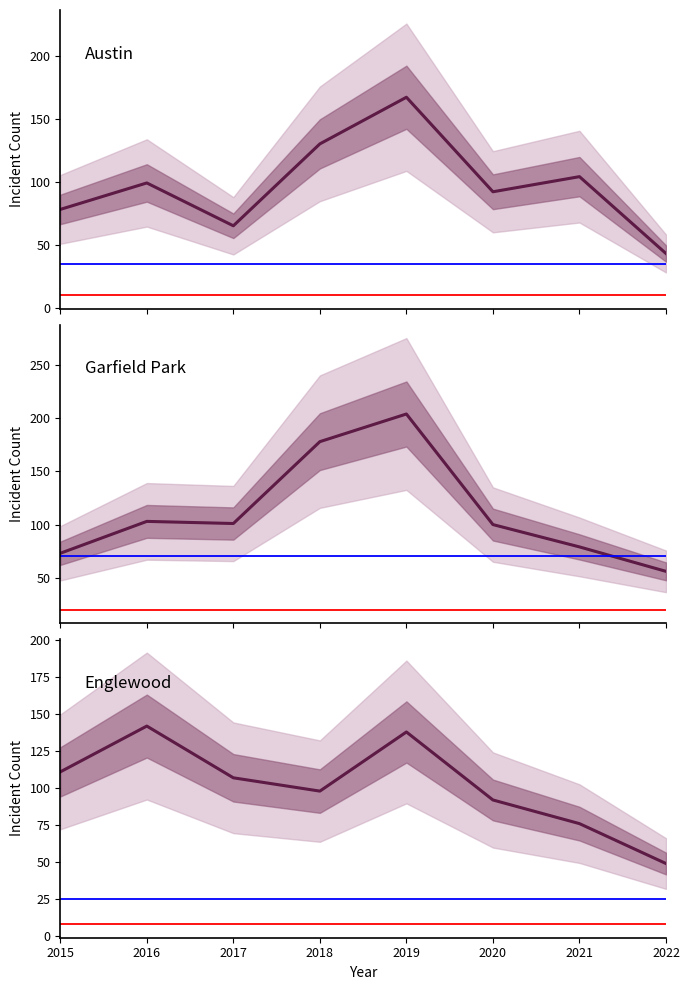

True or false: Garfield Park has a value of 28 at 2022.

False